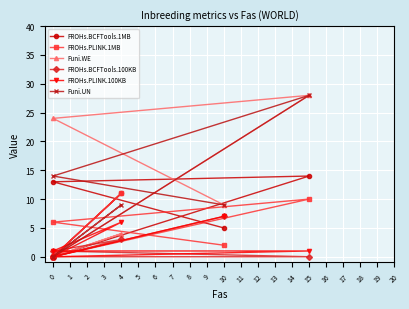

Where is the first local maximum for FROHs.BCFTools.100KB?

4